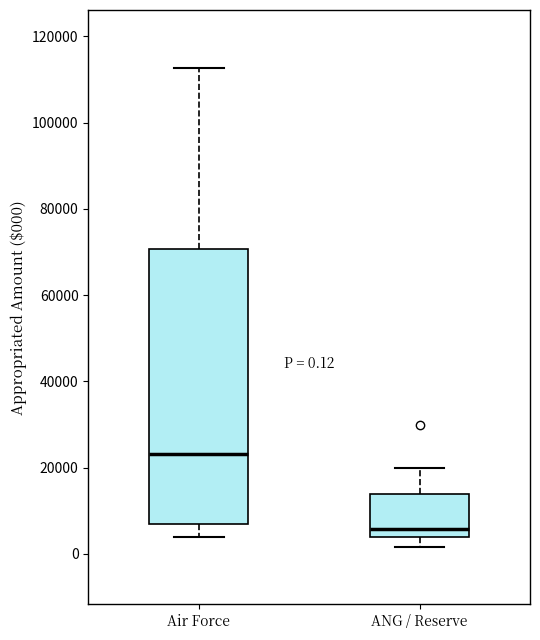

Comparing the boxes themselves (not the whiskers), which one is the tallest?

Air Force